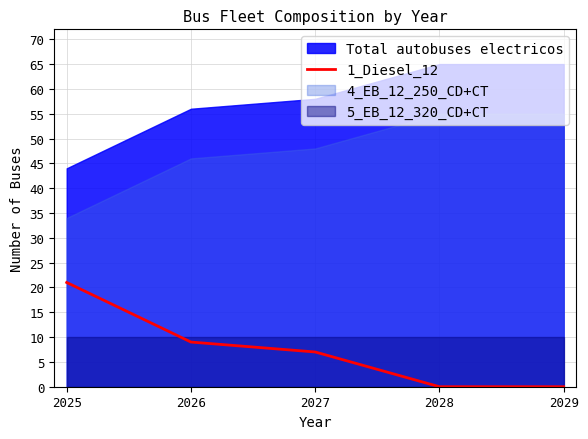

At which label does 1_Diesel_12 reach its peak?

2025